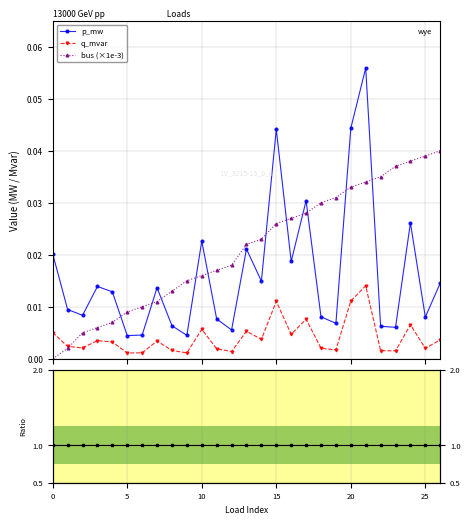

Rank the series by their maximum value, from lowest to highest.

q_mvar, bus (×1e-3), p_mw, p_mw / ref